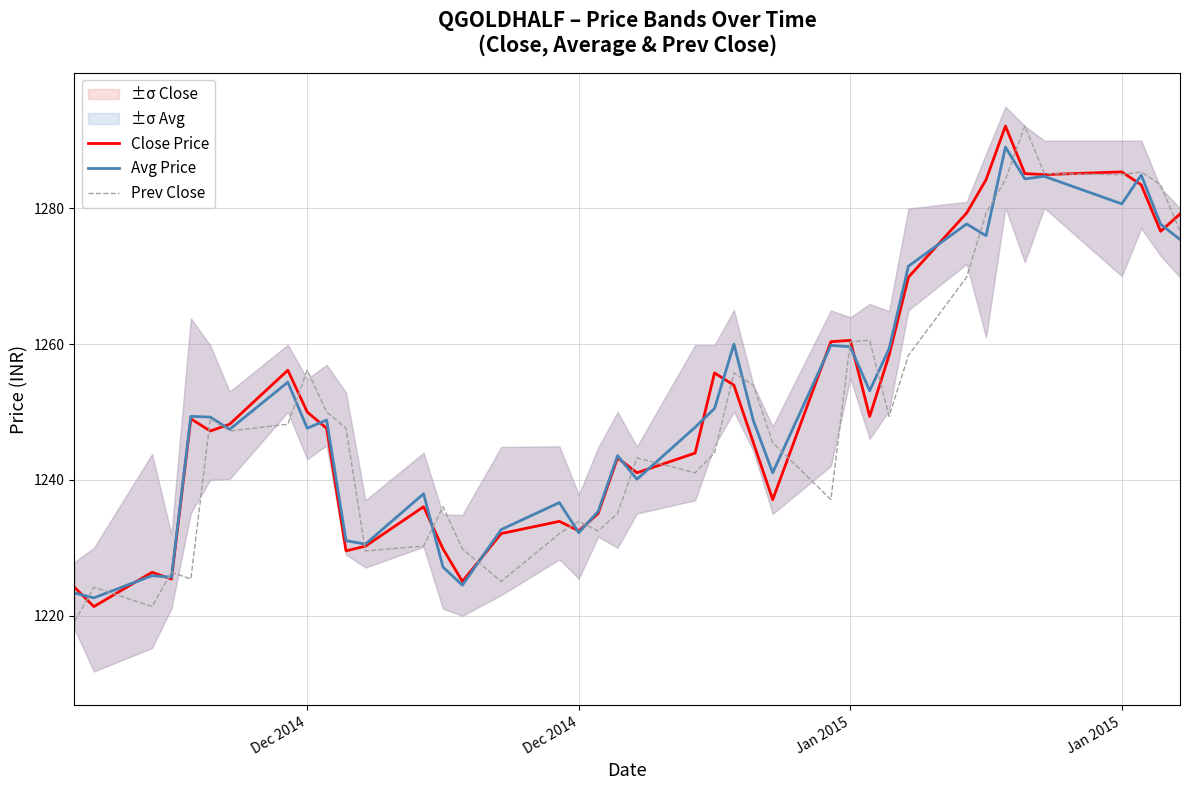

After their last crossing, which series has the higher values: Avg Price or Close Price?

Close Price